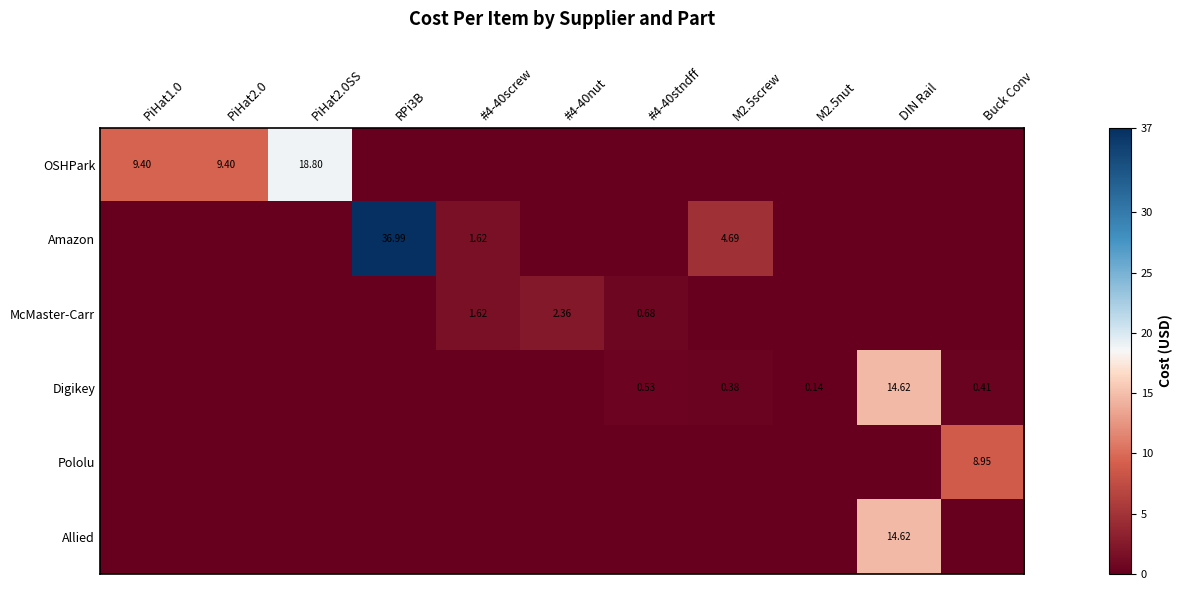

At how many categories does at least one series exceed 13?

3